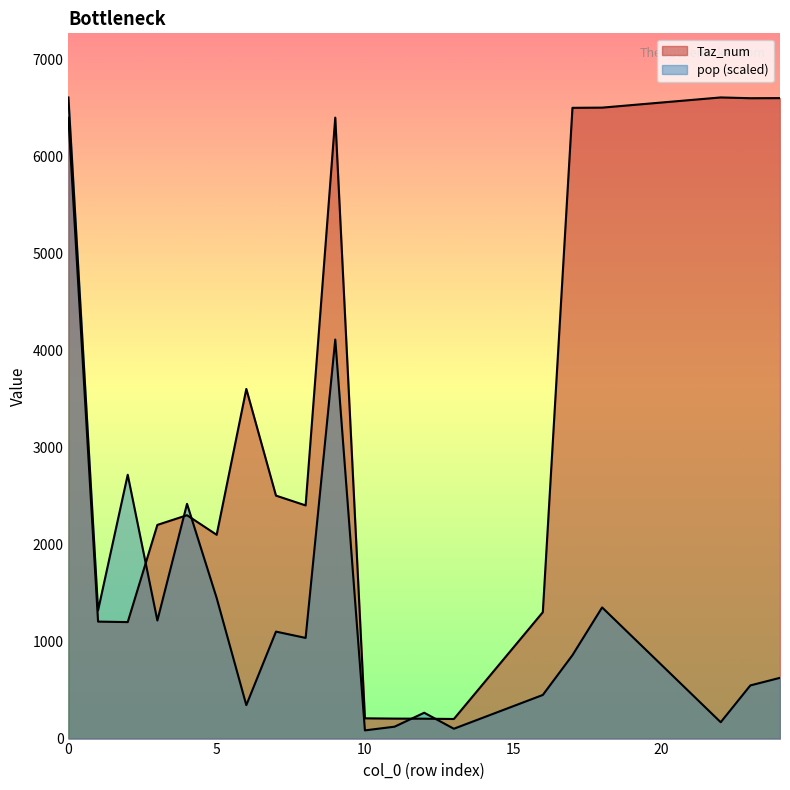

What is the total value across all series at 13?

303.5